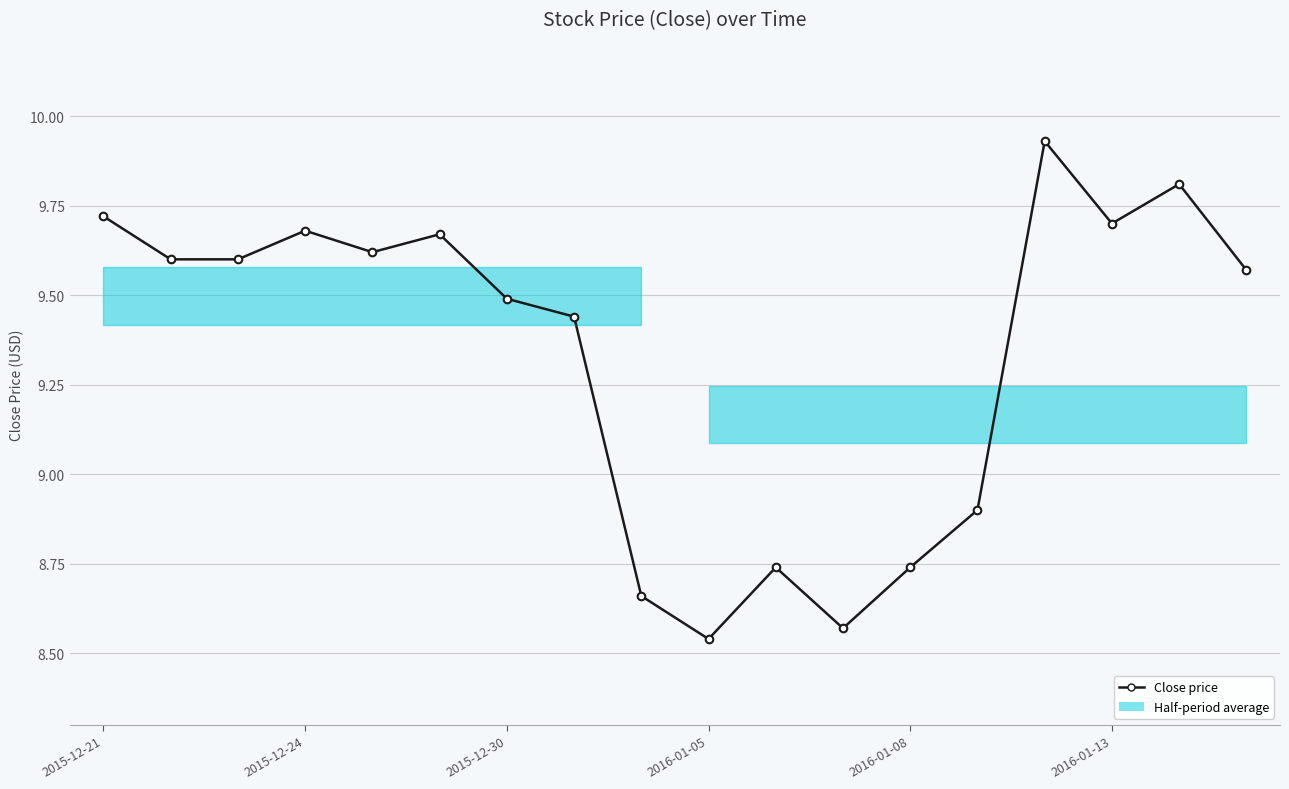

What is the ratio of the value at 2016-01-08 to the value at 14?

1.0